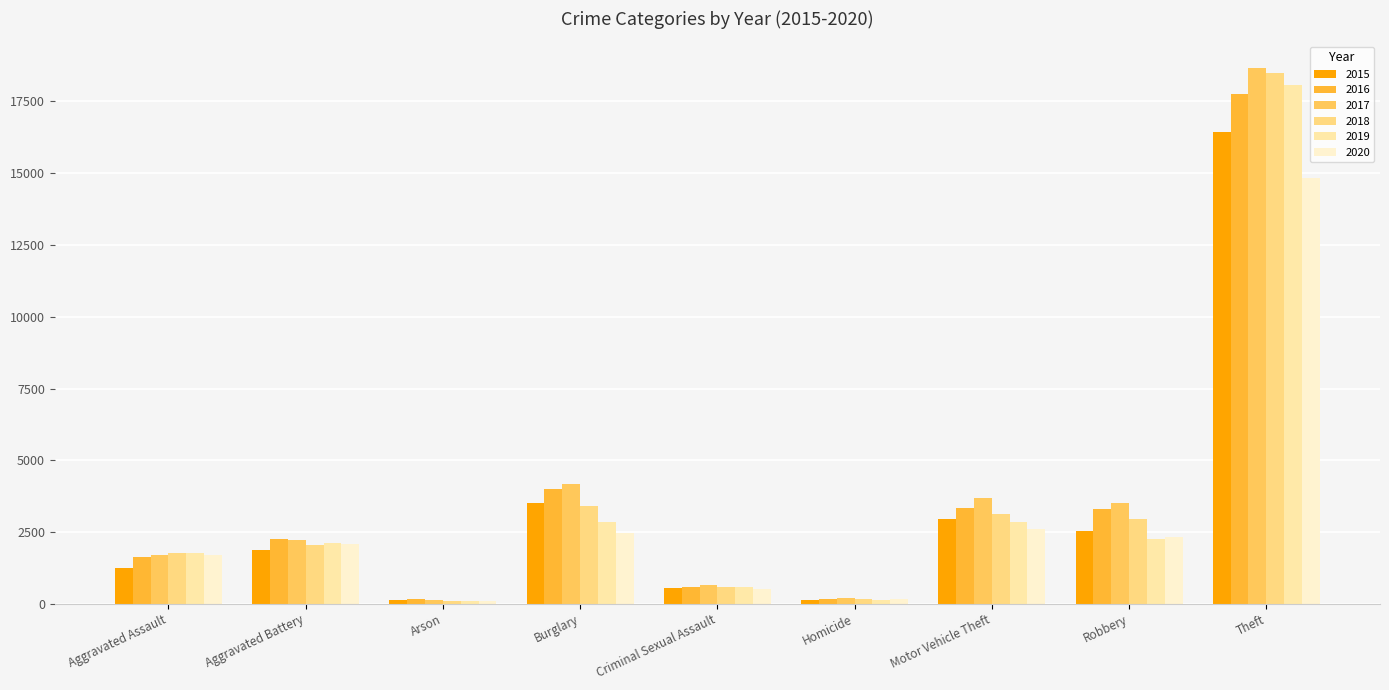

How many groups of bars are there?

9